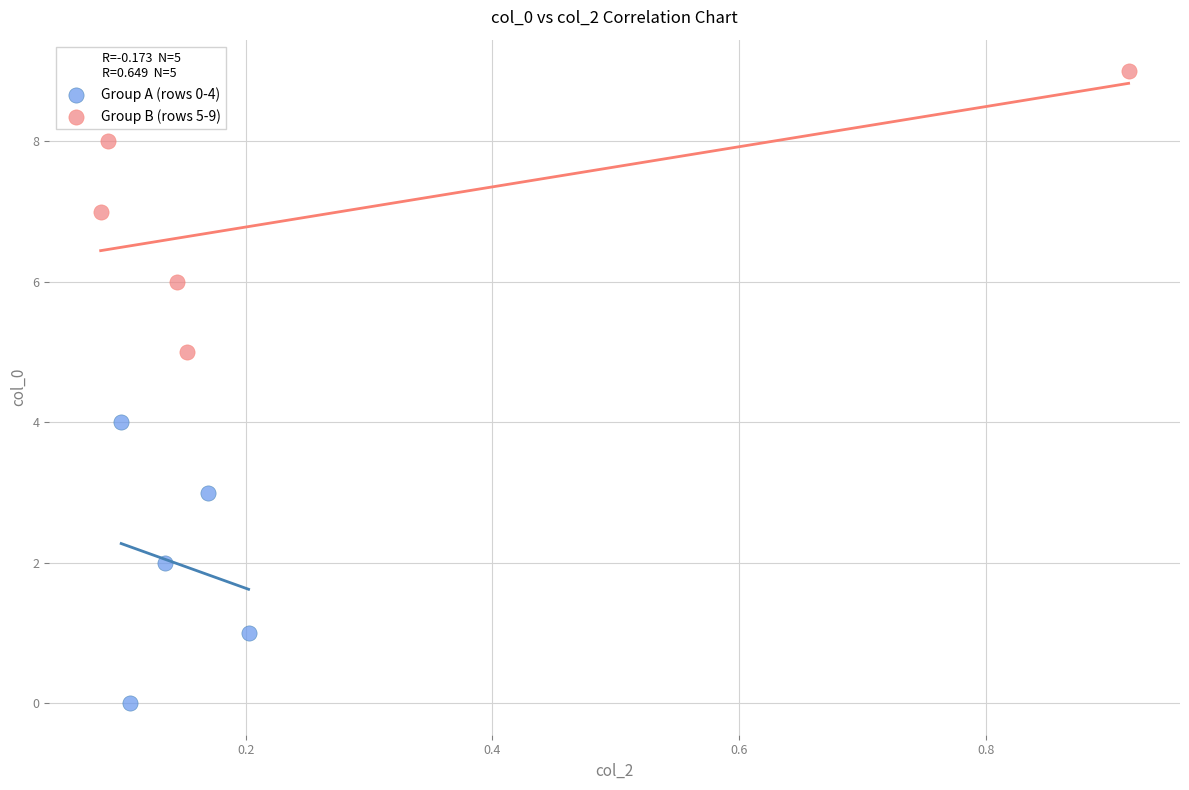

Which series contains the highest Y value?

Group B (rows 5-9)